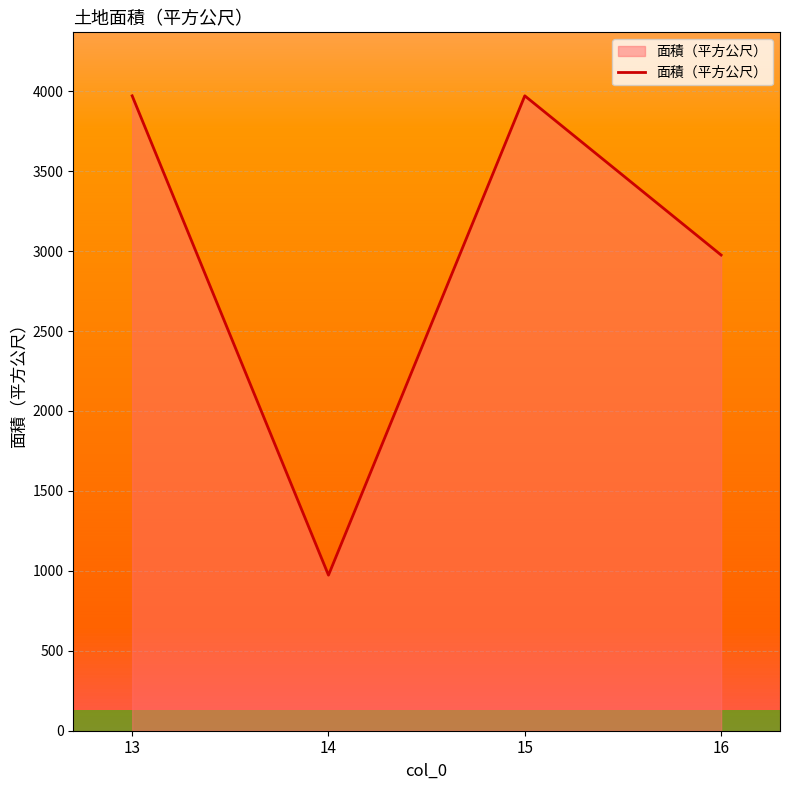

What is the difference between the maximum and minimum values?

2998.0